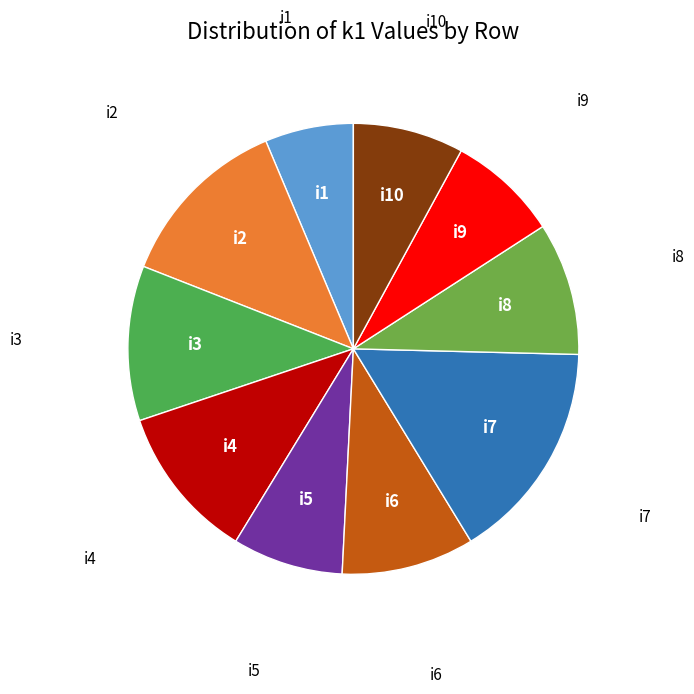

How many slices are in this pie chart?

10